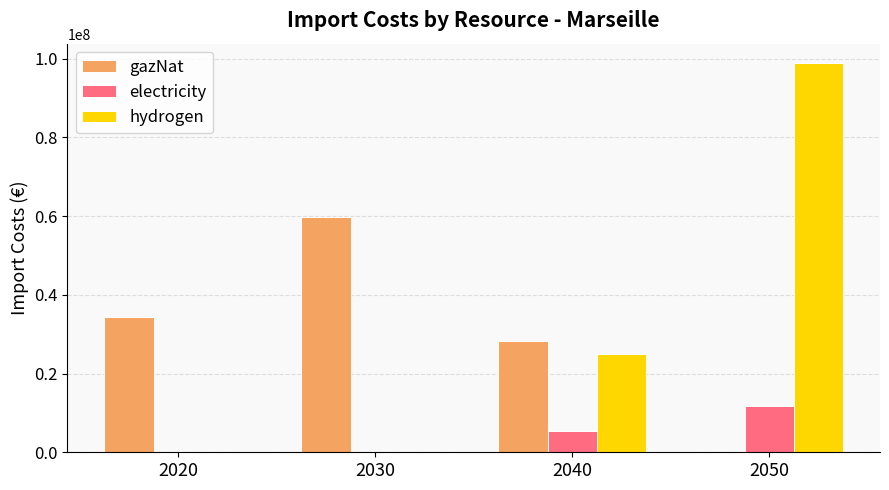

What is the sum of all gazNat values?

122294105.7